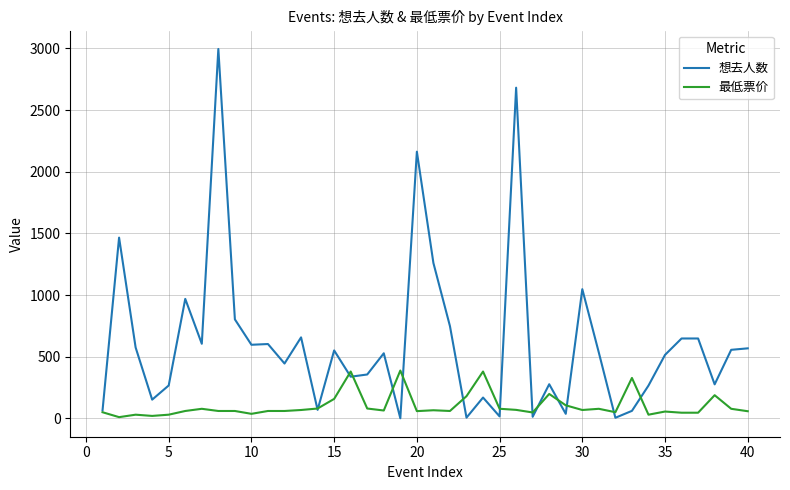

Rank the series by their maximum value, from lowest to highest.

最低票价, 想去人数